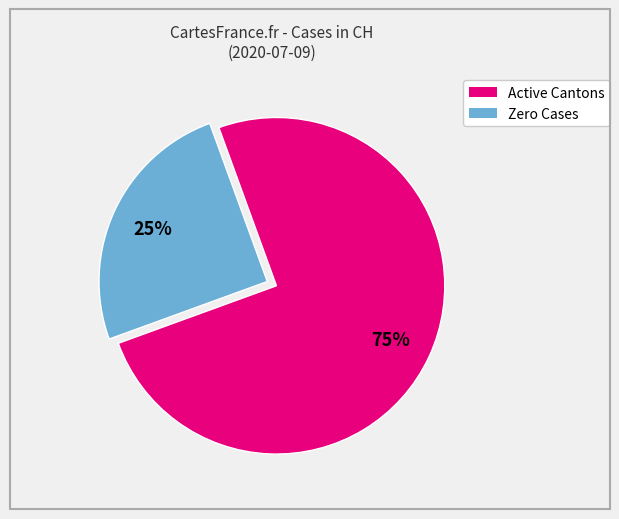

Count the number of slices in the pie.

2